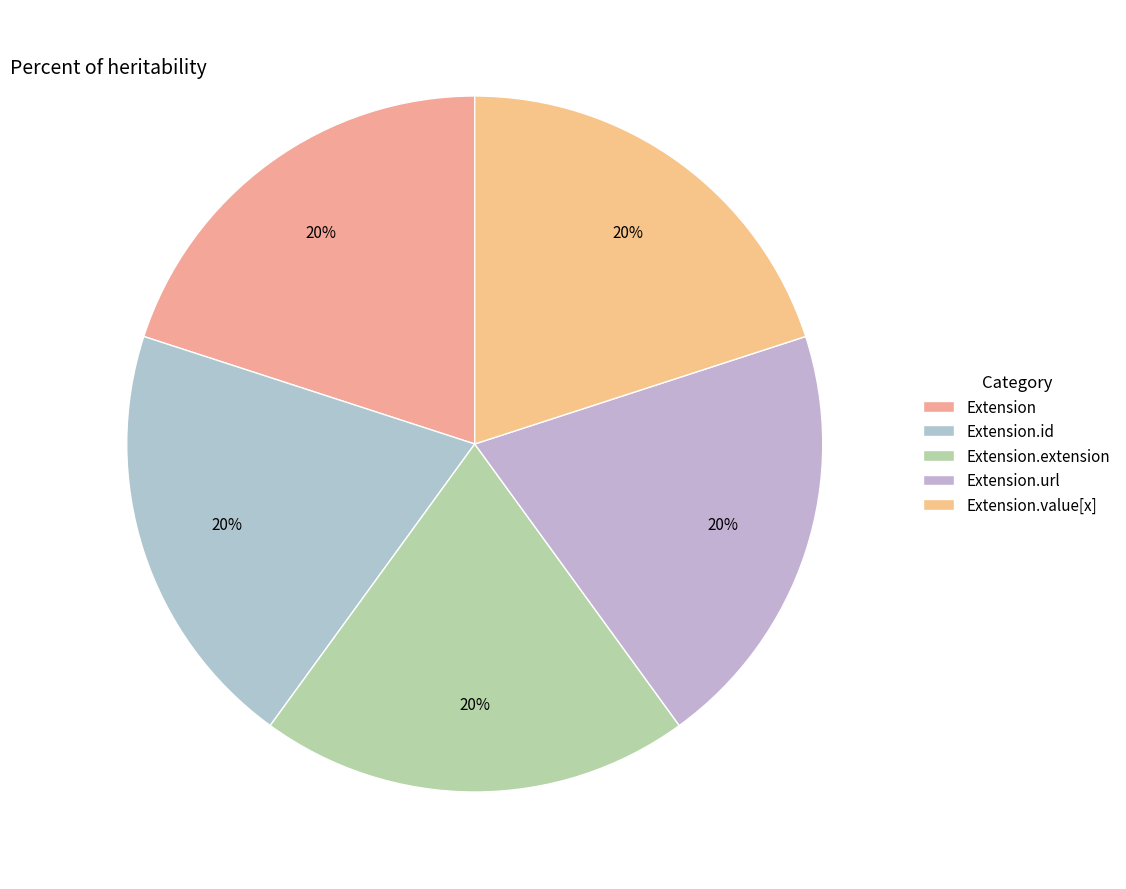

Is Extension.extension the majority of the pie?

No